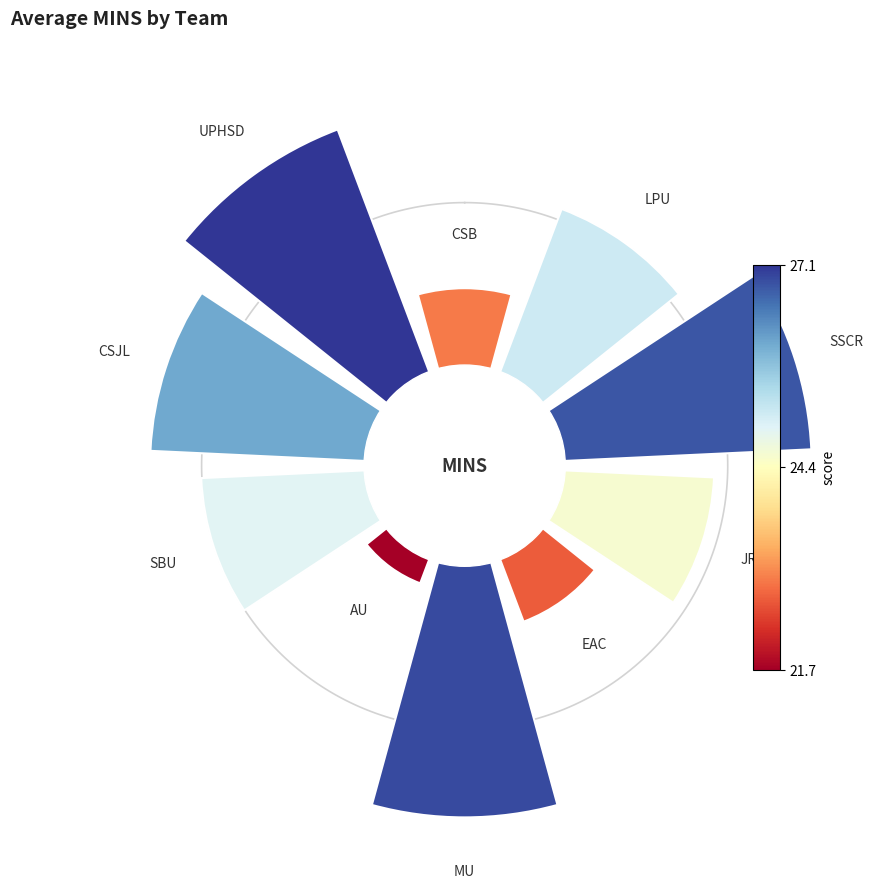

Does the chart contain any negative values?

No